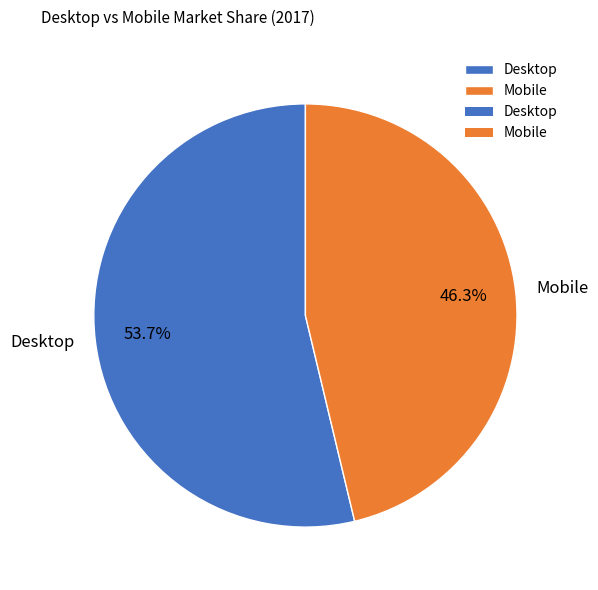

Is there a majority slice in this chart?

Yes